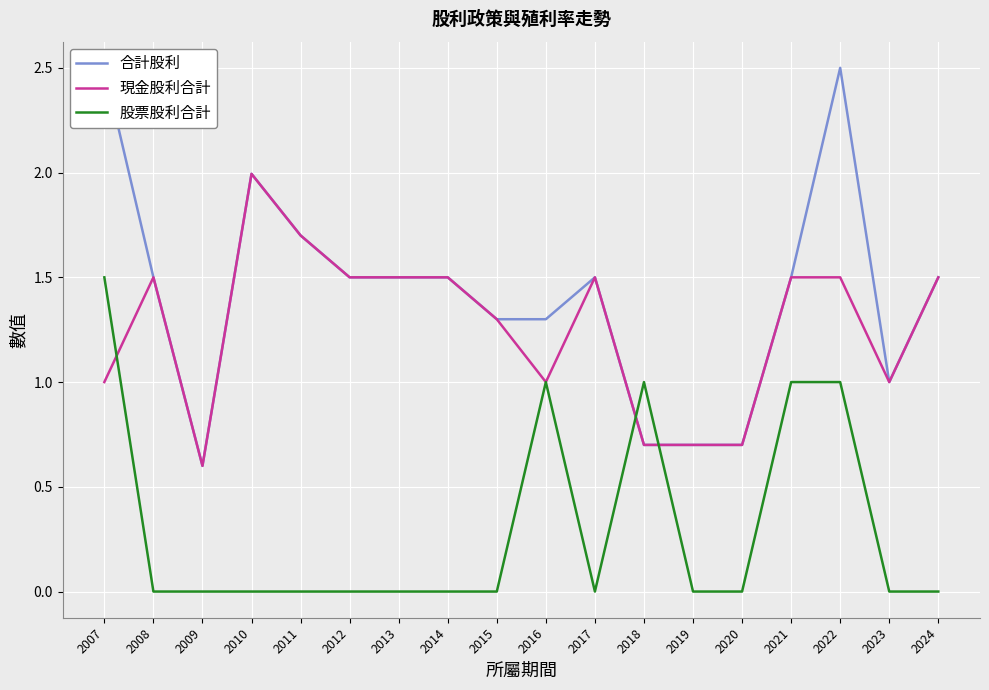

Which series has the largest range (max minus min)?

合計股利